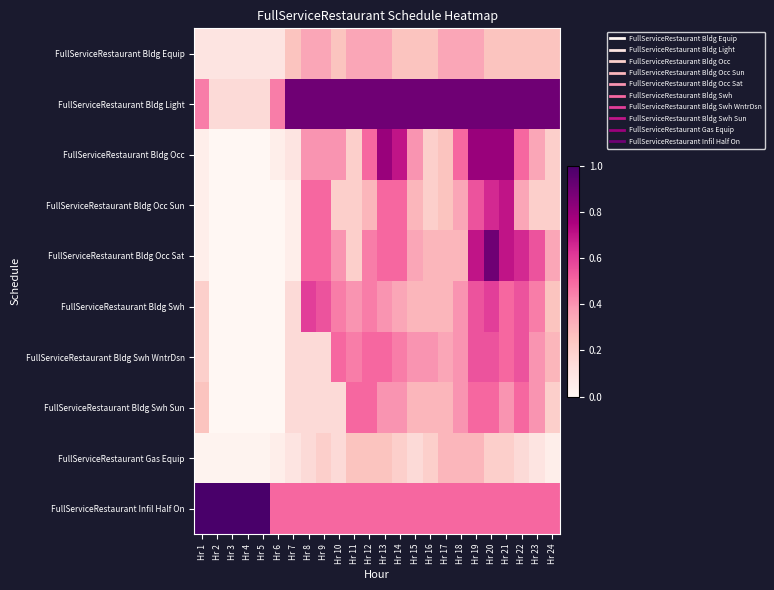

What is the difference between the highest and lowest values at Hr 1?

1.0